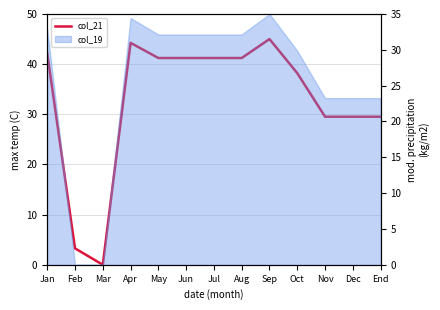

The chart shows a value of 0.7 at Feb. True or false?

False